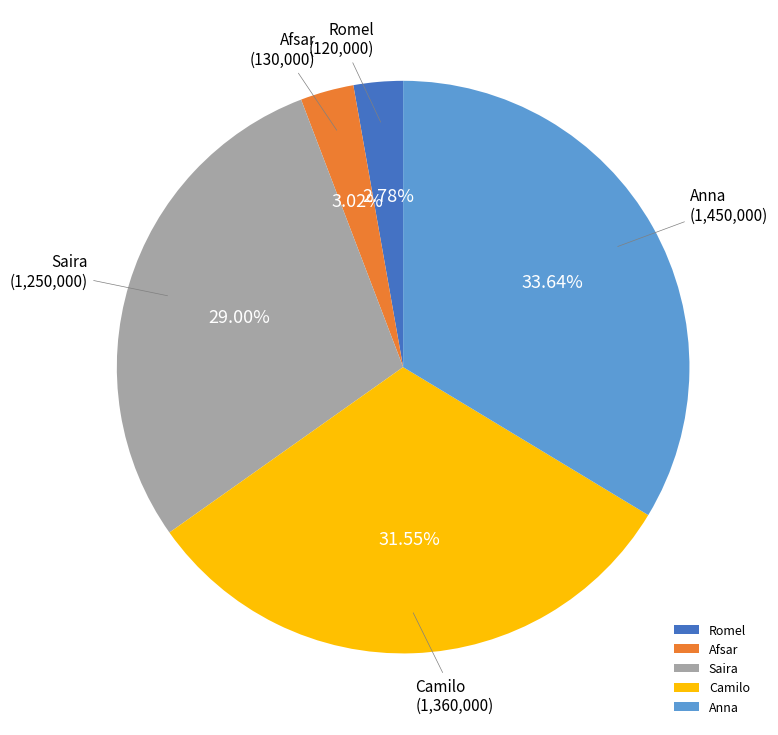

What is the largest slice in the pie chart?

Anna